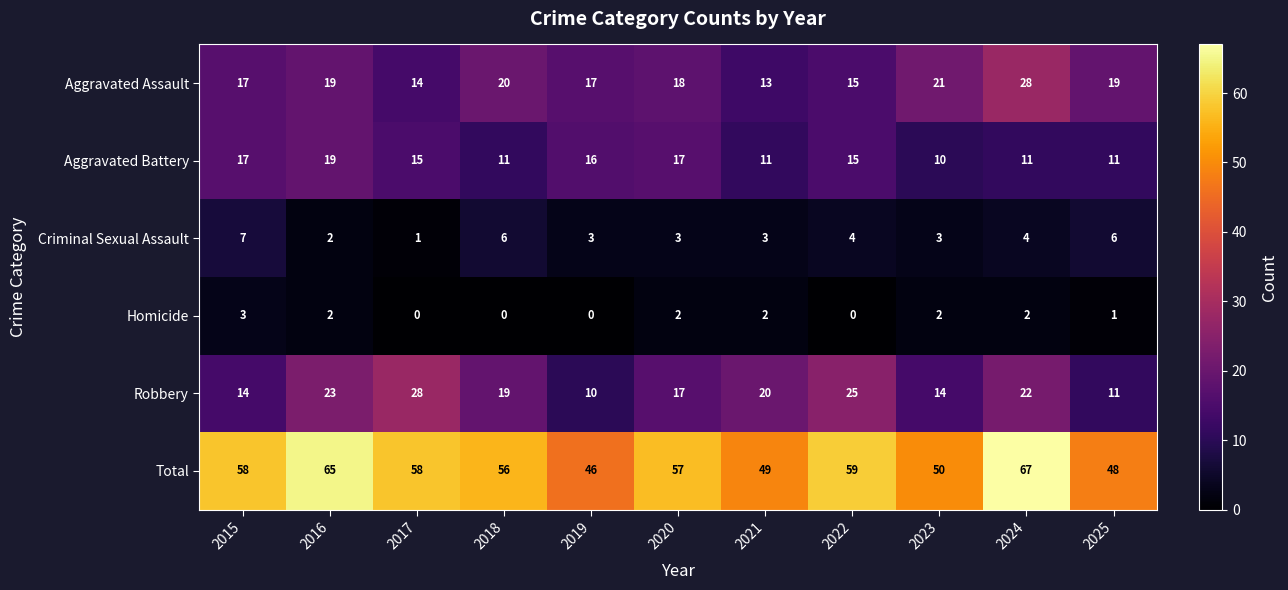

Which series has the largest total across all categories?

Total